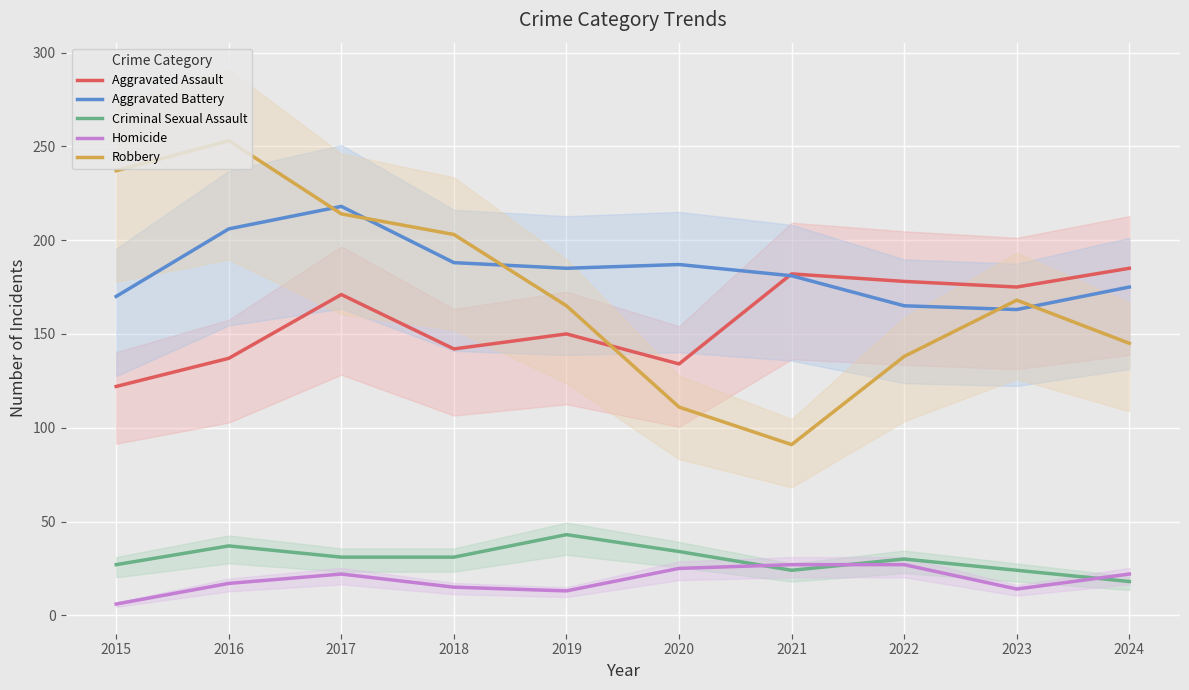

True or false: Robbery and Homicide cross at least once.

False